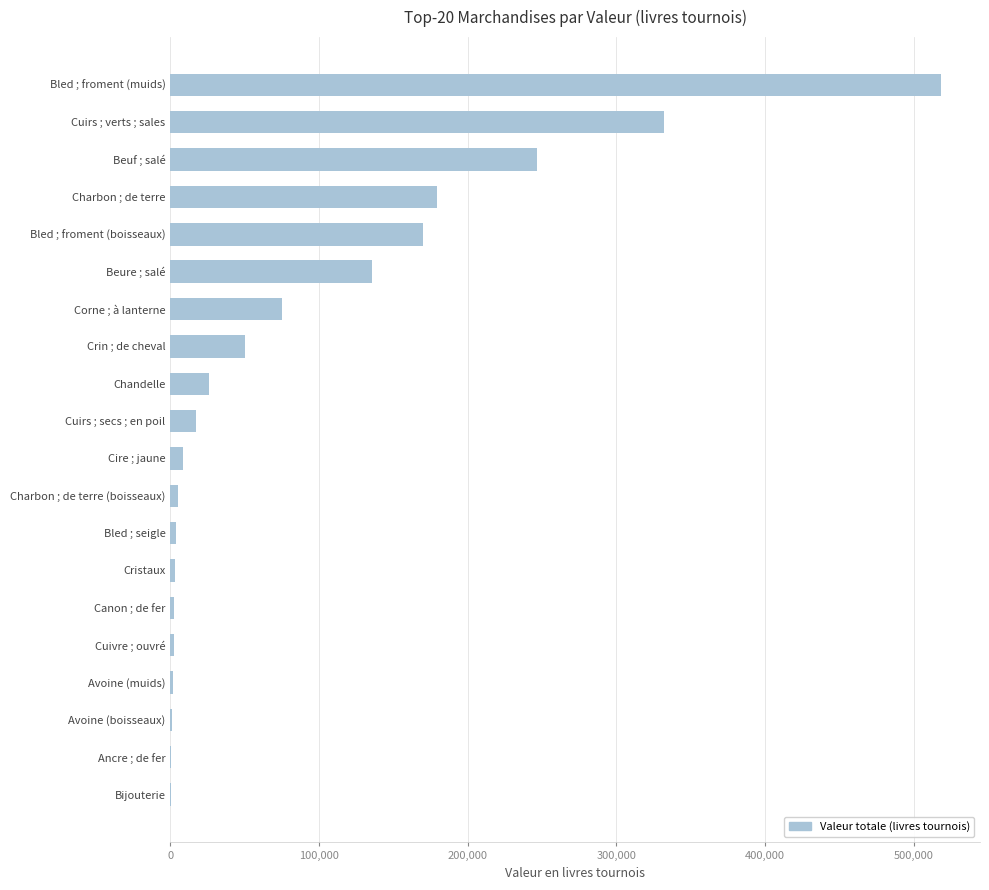

Is it true that the value at Beure ; salé is 33285.7?

False